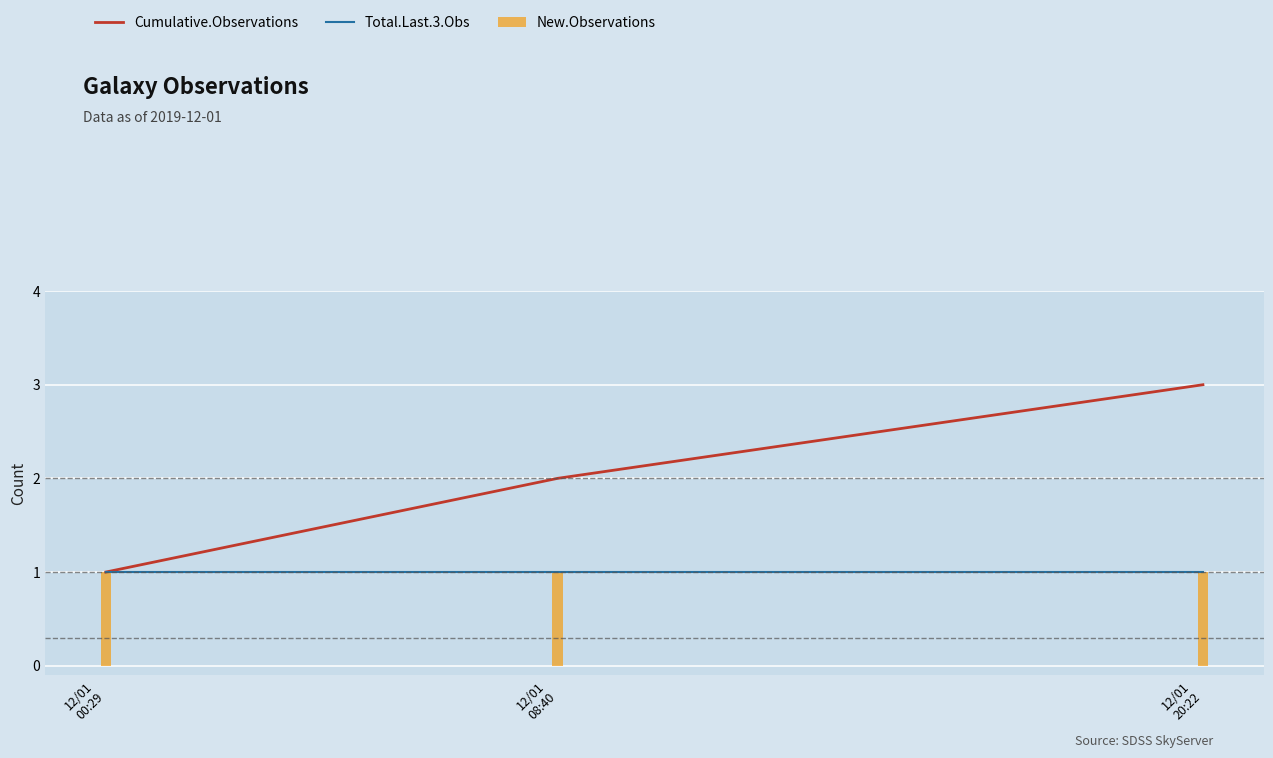

How many categories are shown in the chart?

3